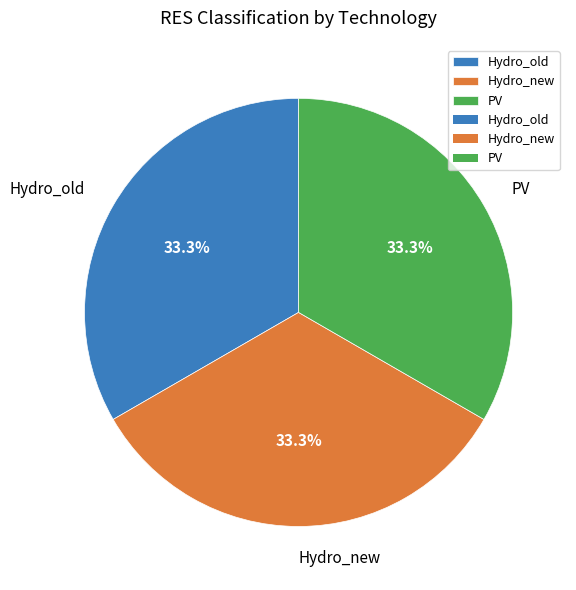

Is Hydro_old the majority of the pie?

No